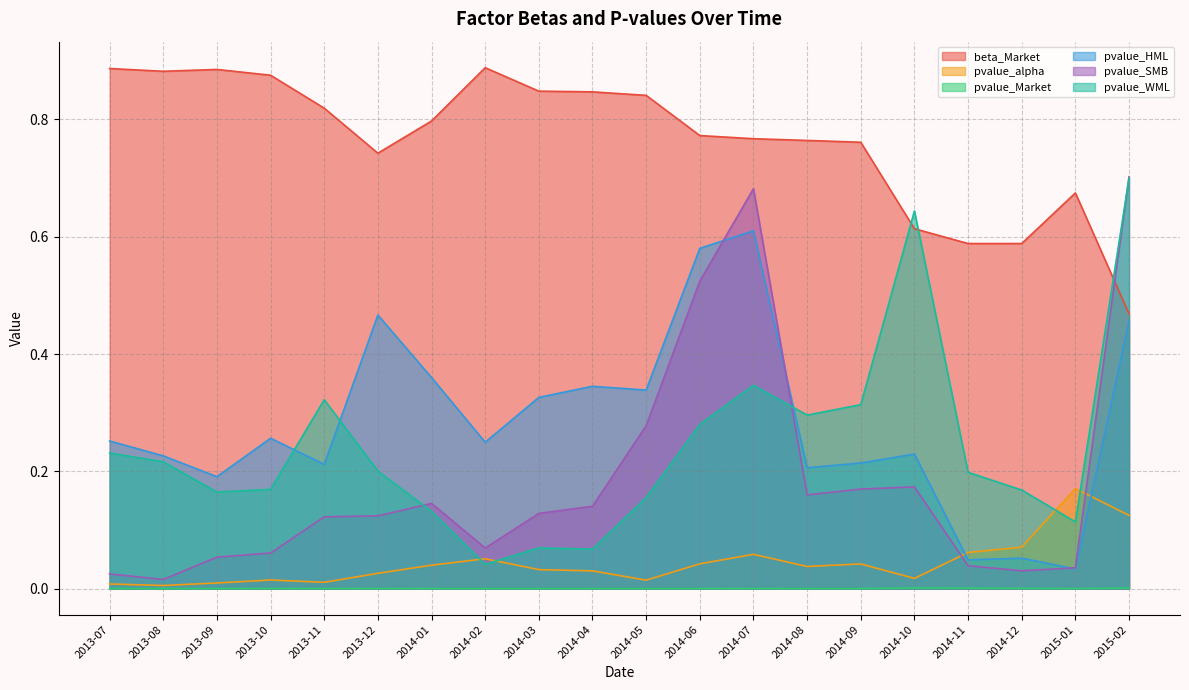

What is the difference between the pvalue_WML values at 2013-10 and 2014-10?

0.5